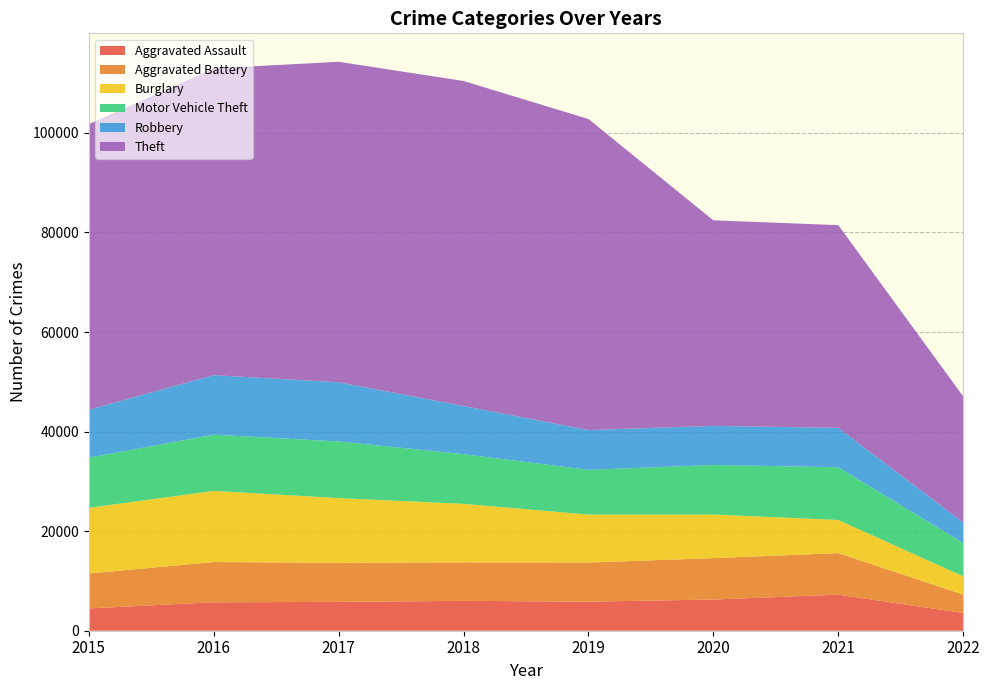

Reading left to right, transcribe all the data shown in this chart.

Aggravated Assault: 2015=4480	2016=5712	2017=5793	2018=6001	2019=5840	2020=6263	2021=7243	2022=3569
Aggravated Battery: 2015=7018	2016=8085	2017=7845	2018=7735	2019=7857	2020=8319	2021=8347	2022=3693
Burglary: 2015=13184	2016=14289	2017=13001	2018=11746	2019=9639	2020=8754	2021=6652	2022=3669
Motor Vehicle Theft: 2015=10068	2016=11286	2017=11380	2018=9983	2019=8978	2020=9953	2021=10591	2022=6682
Robbery: 2015=9638	2016=11960	2017=11880	2018=9679	2019=7994	2020=7855	2021=7919	2022=4137
Theft: 2015=57347	2016=61618	2017=64380	2018=65281	2019=62476	2020=41290	2021=40715	2022=25329